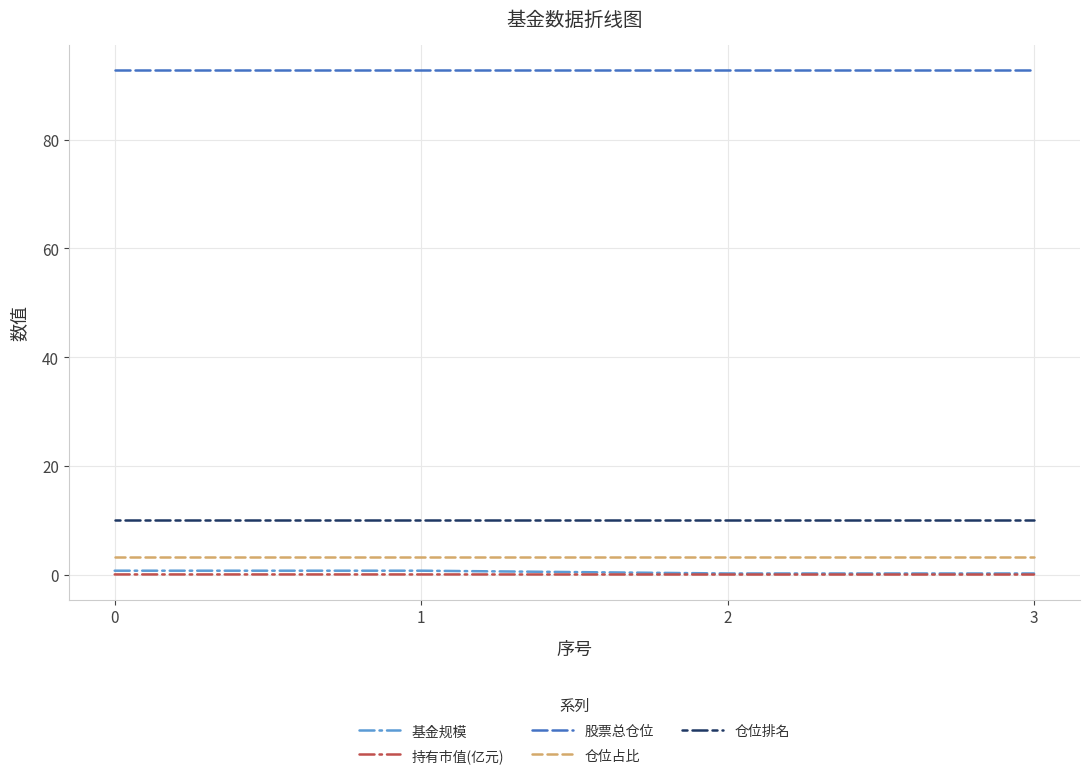

The 仓位排名 series shows 4.6 at 3. True or false?

False